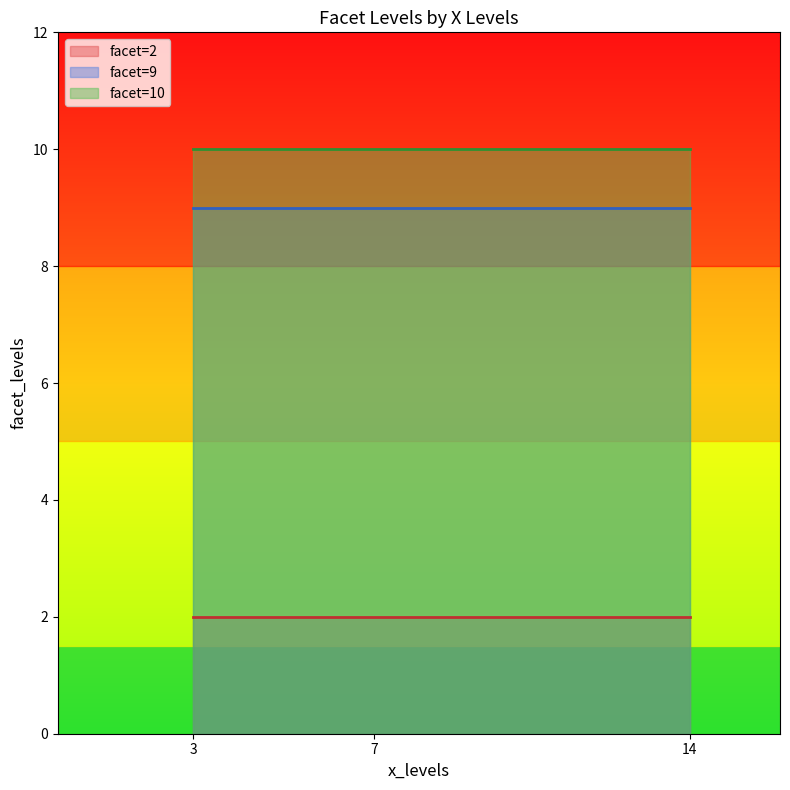

Reading left to right, what are all the values shown in this chart?

2	9	10	2	9	10	2	9	10